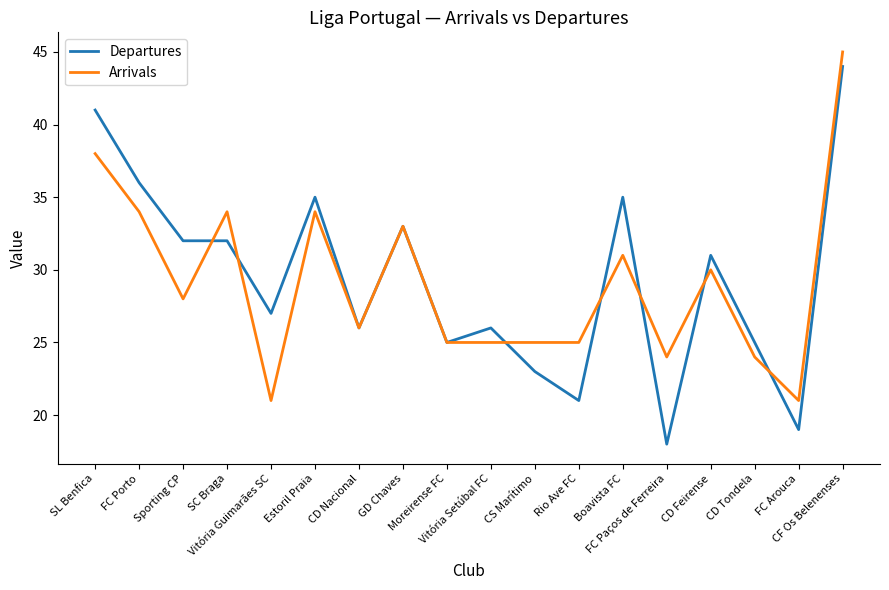

Rank the series by their maximum value, from lowest to highest.

Departures, Arrivals